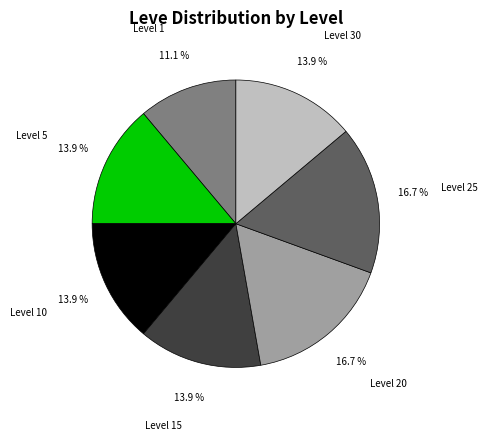

To the nearest percent, what percentage of the pie is Level 5?

14%